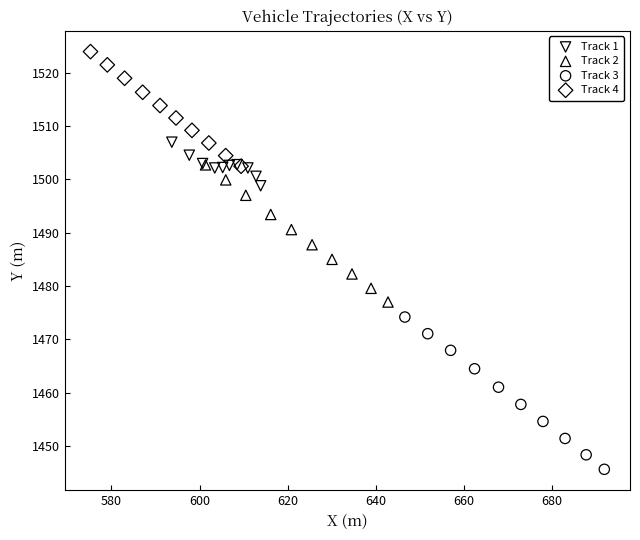

Which series reaches the maximum Y coordinate?

Track 4